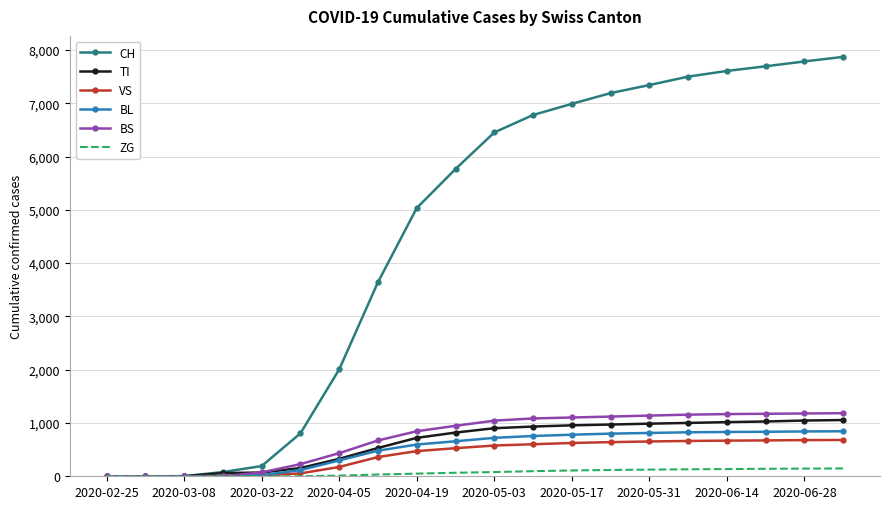

Which series has the largest total across all categories?

CH